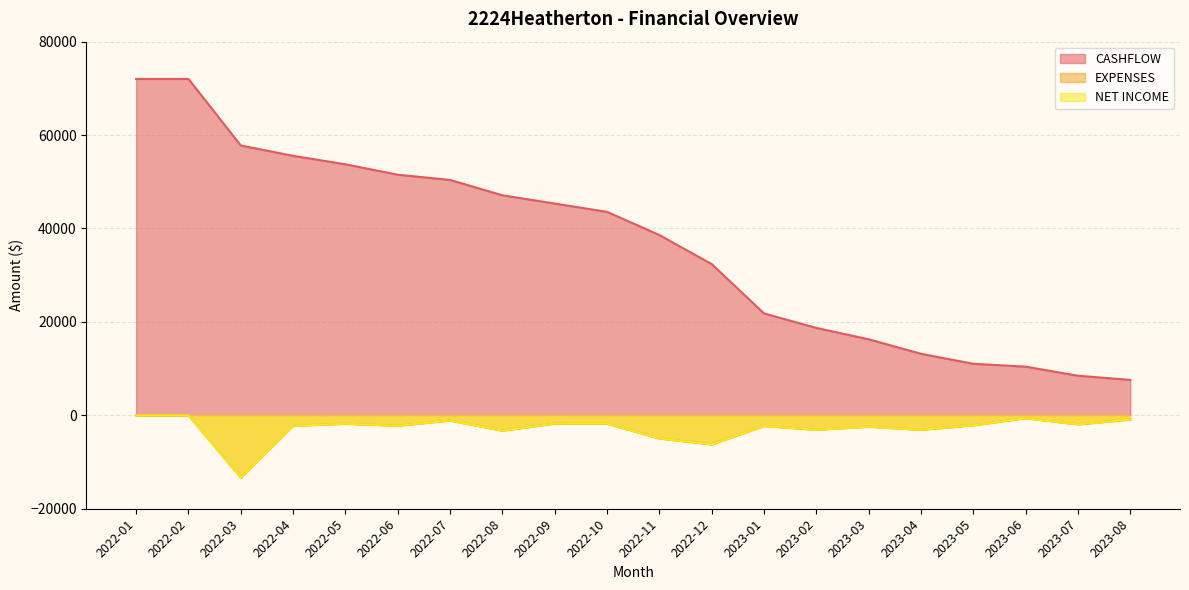

Reading right to left, list all the values displayed in this chart.

CASHFLOW: 2023-08=7579.5	2023-07=8479.5	2023-06=10417.5	2023-05=11033.0	2023-04=13171.5	2023-03=16276.7	2023-02=18713.0	2023-01=21816.5	2022-12=32379.2	2022-11=38599.7	2022-10=43559.7	2022-09=45342.2	2022-08=47109.2	2022-07=50396.2	2022-06=51513.2	2022-05=53743.2	2022-04=55553.2	2022-03=57772.2	2022-02=72015.9	2022-01=72015.9
EXPENSES: 2023-08=-900.0	2023-07=-1938.0	2023-06=-615.5	2023-05=-2138.5	2023-04=-3105.2	2023-03=-2436.2	2023-02=-3103.5	2023-01=-2287.8	2022-12=-6220.4	2022-11=-4960.0	2022-10=-1782.5	2022-09=-1767.0	2022-08=-3287.0	2022-07=-1117.0	2022-06=-2230.0	2022-05=-1810.0	2022-04=-2219.0	2022-03=-13347.6	2022-02=0.0	2022-01=0.0
NET INCOME: 2023-08=-900.0	2023-07=-1938.0	2023-06=-615.5	2023-05=-2138.5	2023-04=-3105.2	2023-03=-2436.2	2023-02=-3103.5	2023-01=-2287.8	2022-12=-6220.4	2022-11=-4960.0	2022-10=-1782.5	2022-09=-1767.0	2022-08=-3287.0	2022-07=-1117.0	2022-06=-2230.0	2022-05=-1810.0	2022-04=-2219.0	2022-03=-13347.6	2022-02=0.0	2022-01=0.0